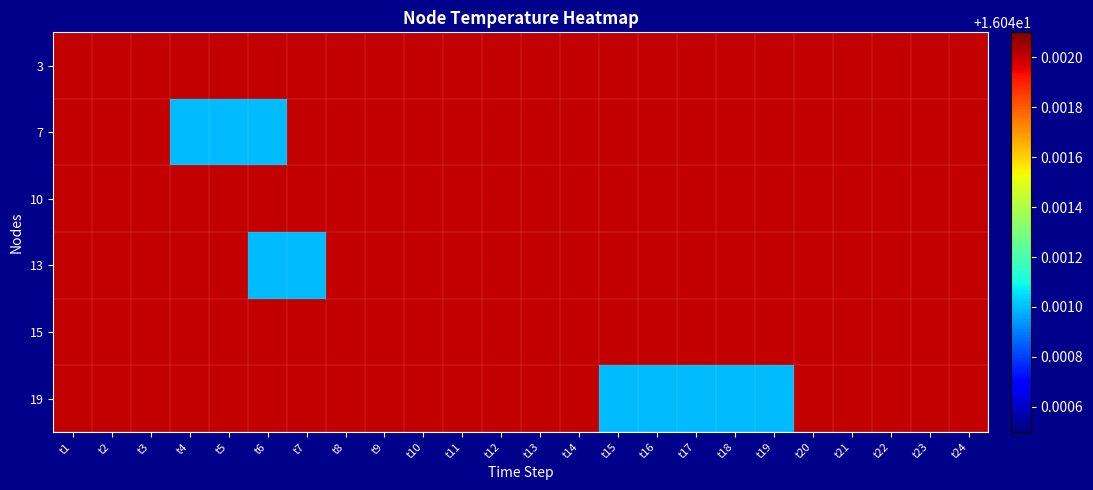

Reading left to right, what are all the values shown in this chart?

3: t1=16.0	t2=16.0	t3=16.0	t4=16.0	t5=16.0	t6=16.0	t7=16.0	t8=16.0	t9=16.0	t10=16.0	t11=16.0	t12=16.0	t13=16.0	t14=16.0	t15=16.0	t16=16.0	t17=16.0	t18=16.0	t19=16.0	t20=16.0	t21=16.0	t22=16.0	t23=16.0	t24=16.0
7: t1=16.0	t2=16.0	t3=16.0	t4=16.0	t5=16.0	t6=16.0	t7=16.0	t8=16.0	t9=16.0	t10=16.0	t11=16.0	t12=16.0	t13=16.0	t14=16.0	t15=16.0	t16=16.0	t17=16.0	t18=16.0	t19=16.0	t20=16.0	t21=16.0	t22=16.0	t23=16.0	t24=16.0
10: t1=16.0	t2=16.0	t3=16.0	t4=16.0	t5=16.0	t6=16.0	t7=16.0	t8=16.0	t9=16.0	t10=16.0	t11=16.0	t12=16.0	t13=16.0	t14=16.0	t15=16.0	t16=16.0	t17=16.0	t18=16.0	t19=16.0	t20=16.0	t21=16.0	t22=16.0	t23=16.0	t24=16.0
13: t1=16.0	t2=16.0	t3=16.0	t4=16.0	t5=16.0	t6=16.0	t7=16.0	t8=16.0	t9=16.0	t10=16.0	t11=16.0	t12=16.0	t13=16.0	t14=16.0	t15=16.0	t16=16.0	t17=16.0	t18=16.0	t19=16.0	t20=16.0	t21=16.0	t22=16.0	t23=16.0	t24=16.0
15: t1=16.0	t2=16.0	t3=16.0	t4=16.0	t5=16.0	t6=16.0	t7=16.0	t8=16.0	t9=16.0	t10=16.0	t11=16.0	t12=16.0	t13=16.0	t14=16.0	t15=16.0	t16=16.0	t17=16.0	t18=16.0	t19=16.0	t20=16.0	t21=16.0	t22=16.0	t23=16.0	t24=16.0
19: t1=16.0	t2=16.0	t3=16.0	t4=16.0	t5=16.0	t6=16.0	t7=16.0	t8=16.0	t9=16.0	t10=16.0	t11=16.0	t12=16.0	t13=16.0	t14=16.0	t15=16.0	t16=16.0	t17=16.0	t18=16.0	t19=16.0	t20=16.0	t21=16.0	t22=16.0	t23=16.0	t24=16.0